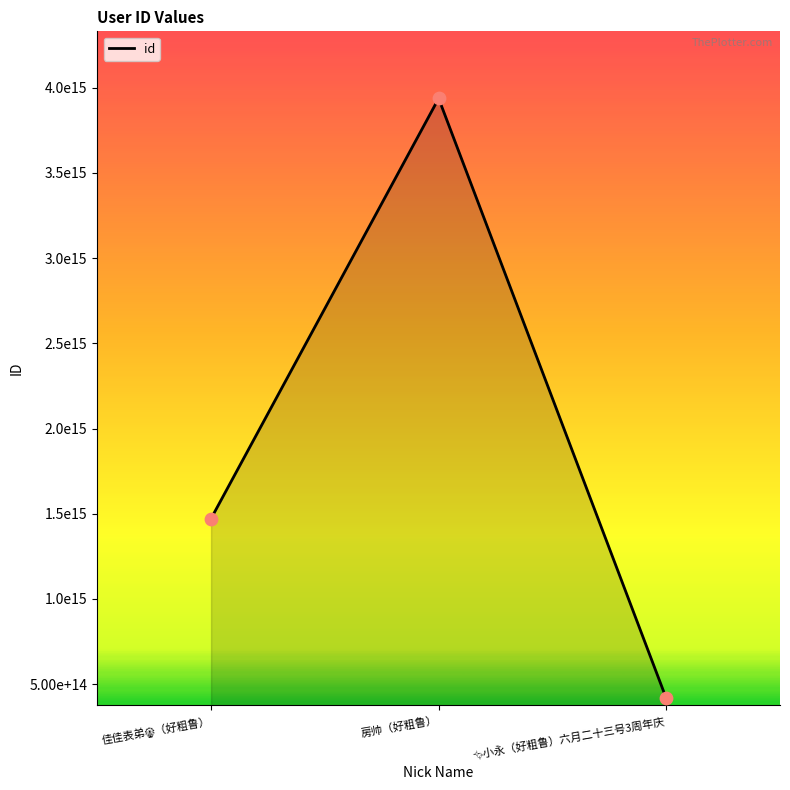

Which has a higher value, 房帅（好粗鲁） or ✨小永（好粗鲁）六月二十三号3周年庆?

房帅（好粗鲁）